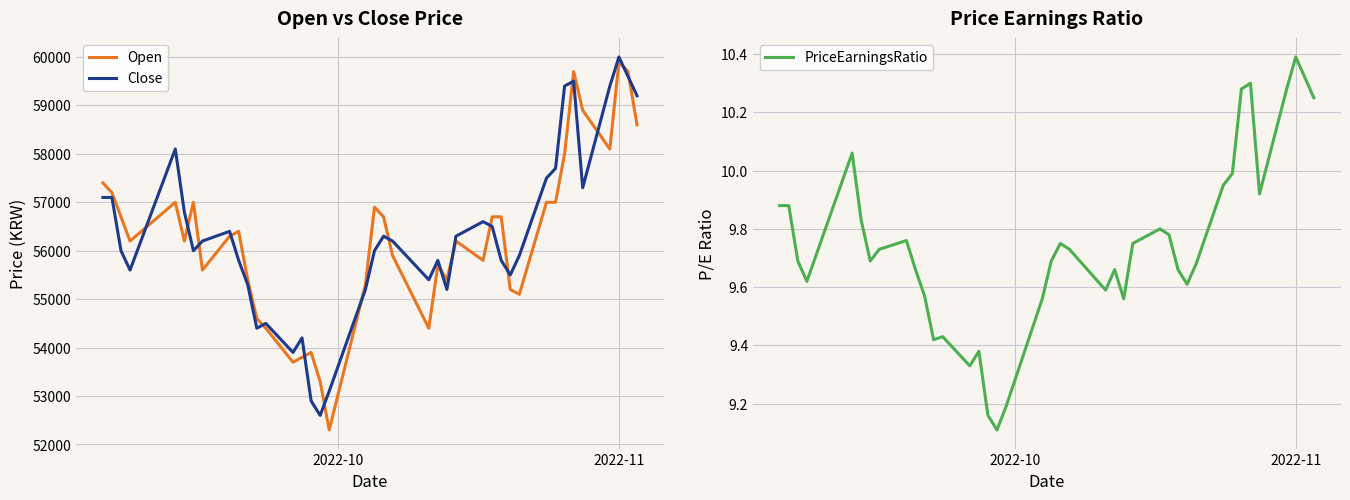

Which series ends up on top after the final intersection of Close and Open?

Close